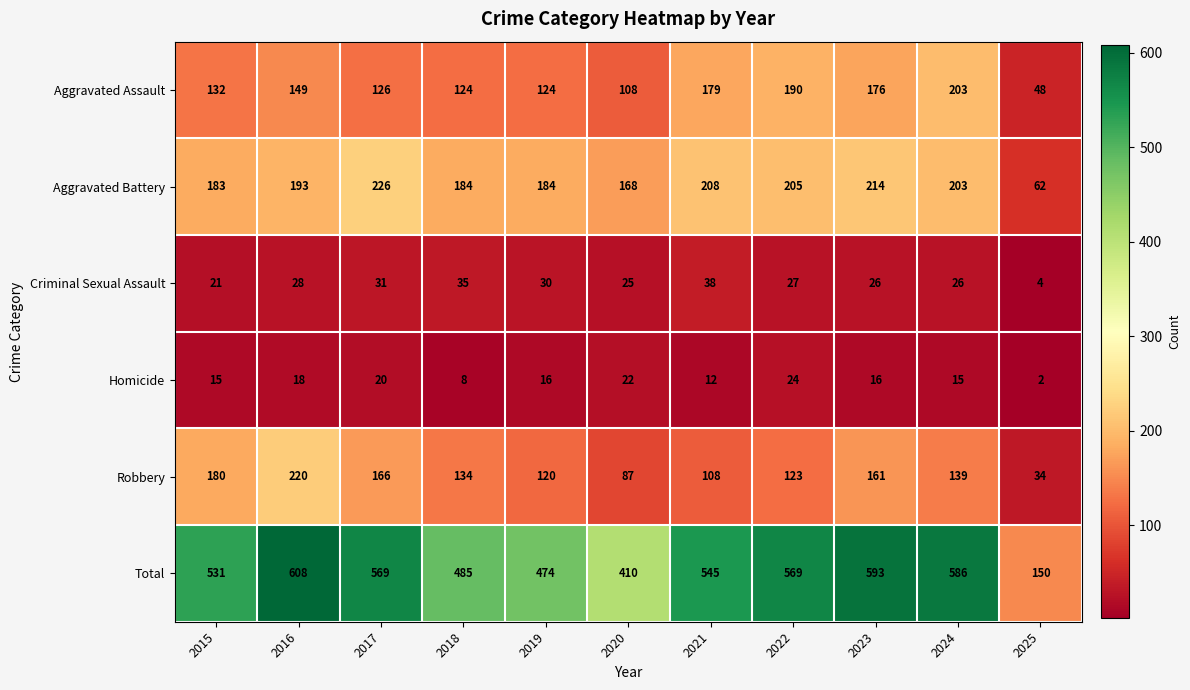

What is the difference between the maximum and minimum values in the Homicide series?

22